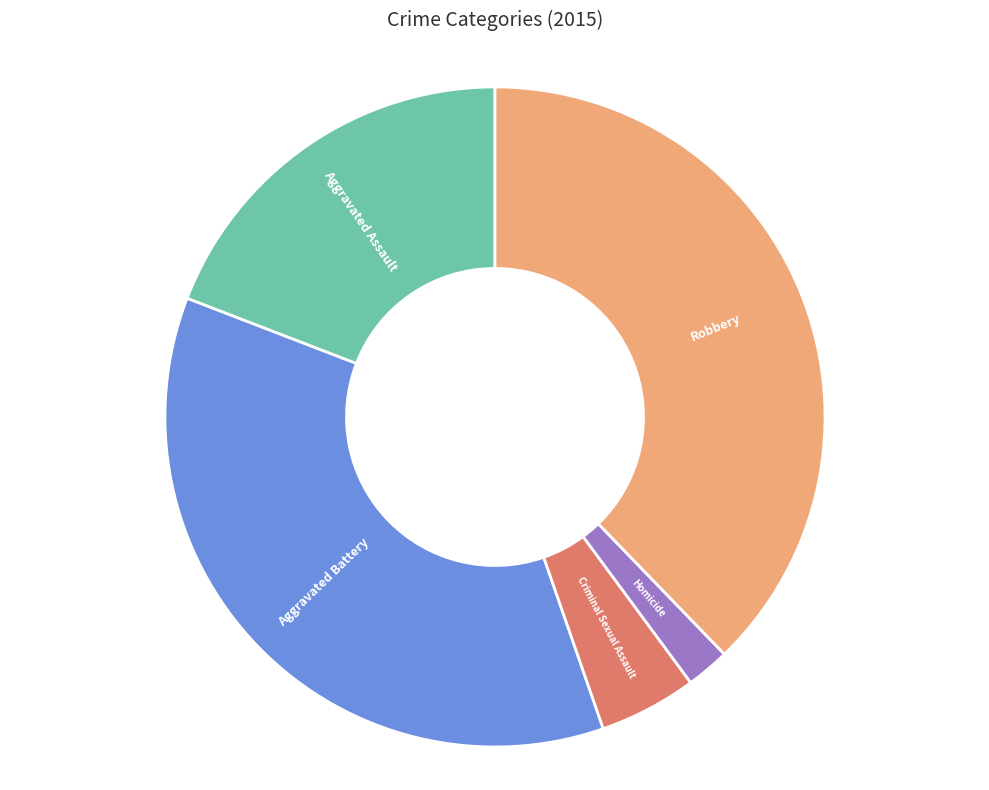

The Aggravated Assault slice represents 27% of the pie. True or false?

False